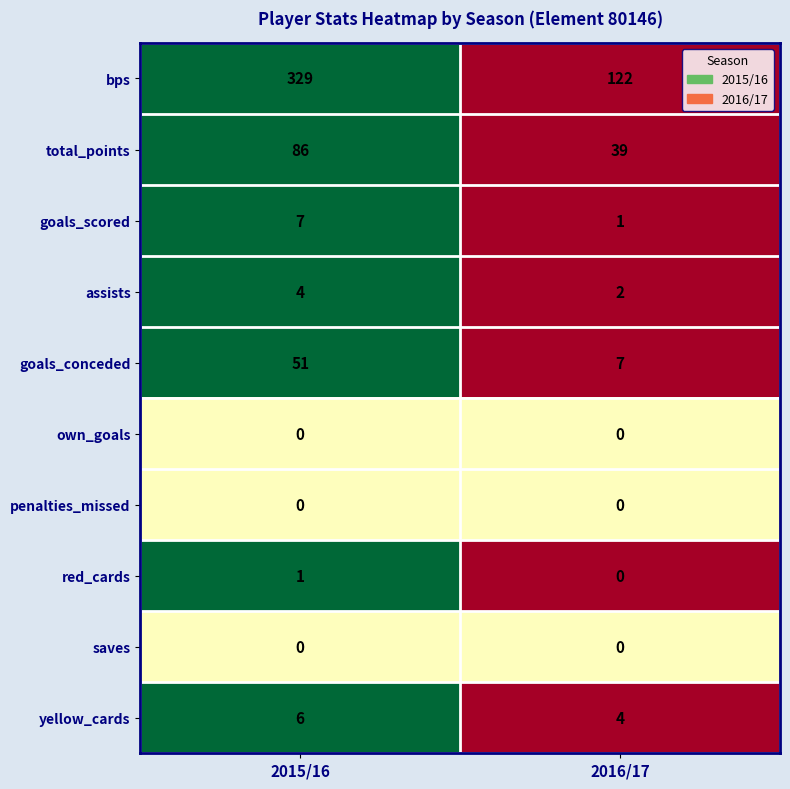

What is the average value of the assists series?

3